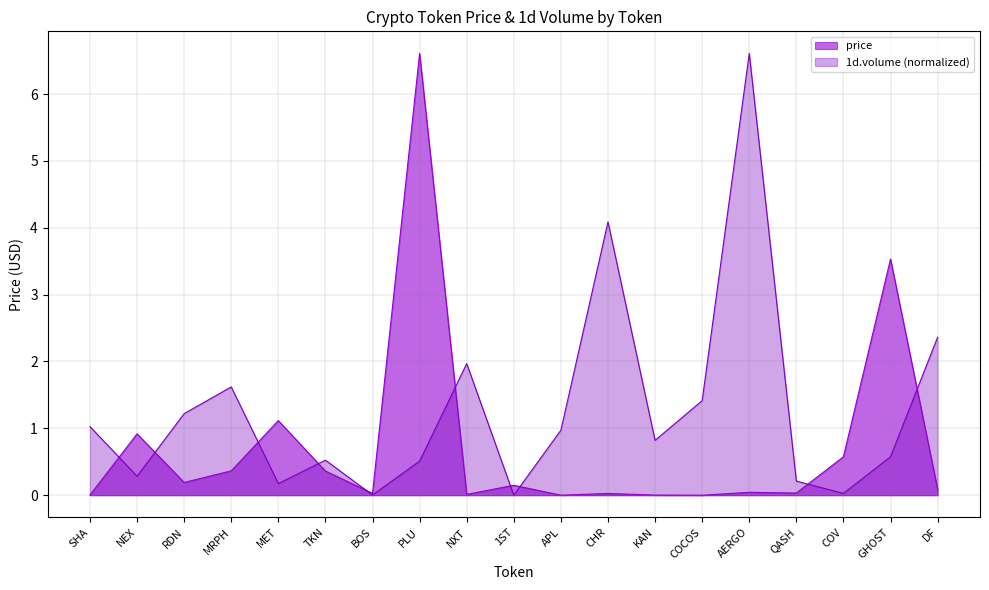

True or false: price and 1d.volume intersect in this chart.

True